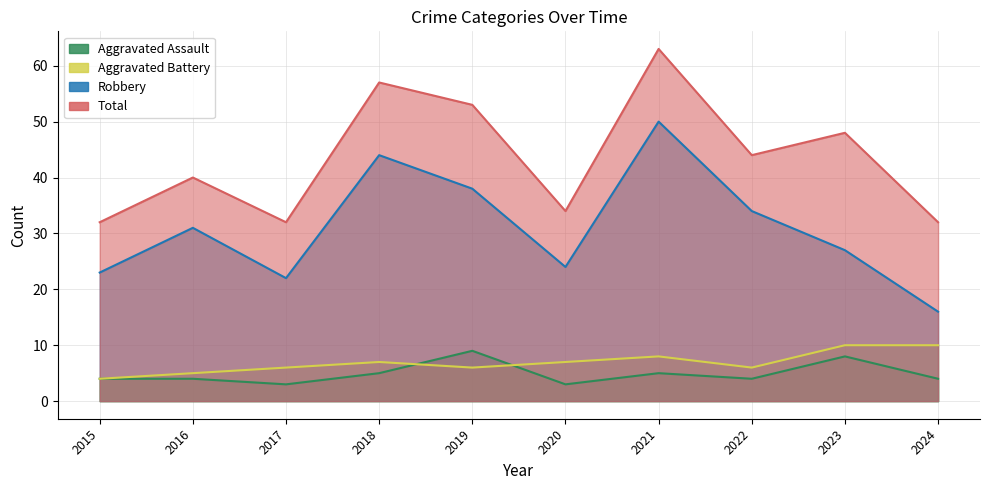

What is the value of the Aggravated Battery point at the 6th from the left?

7